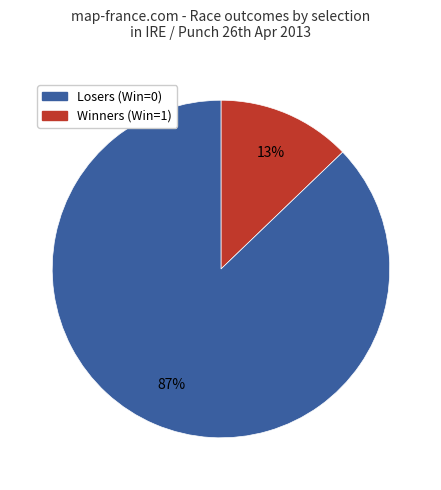

Is there any slice that represents more than half of the pie?

Yes